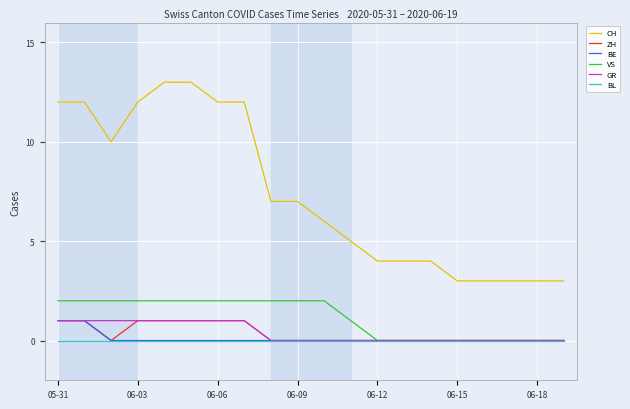

True or false: BE and CH cross at least once.

False